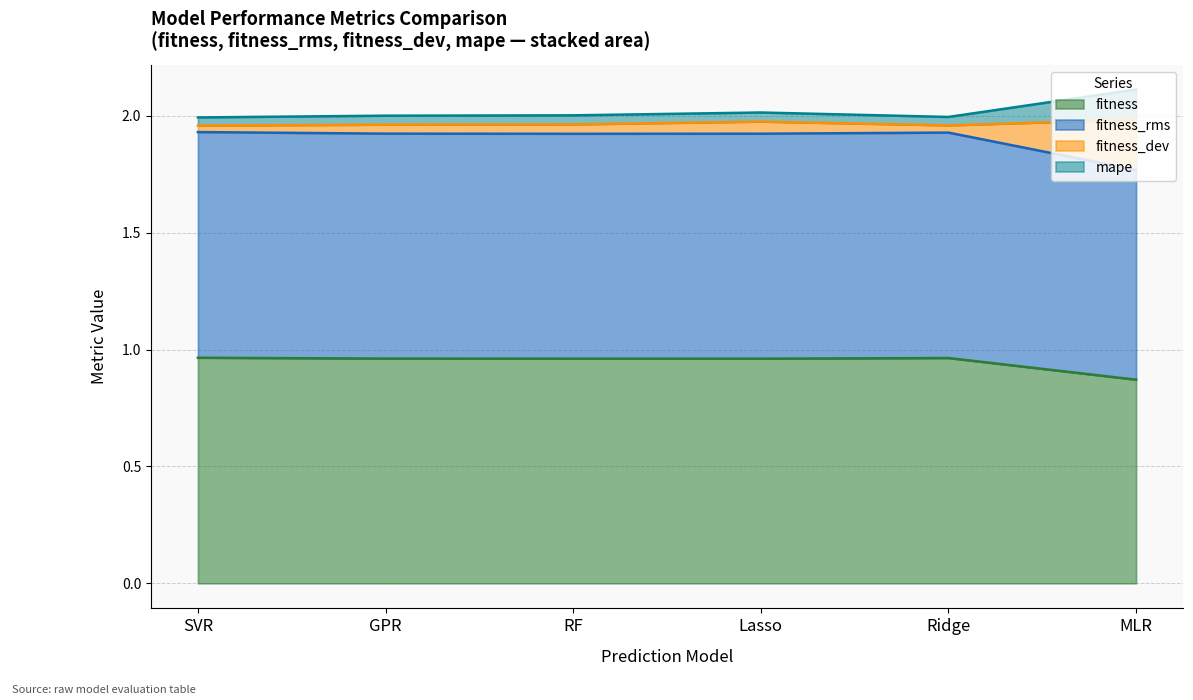

True or false: fitness_rms and fitness intersect in this chart.

False